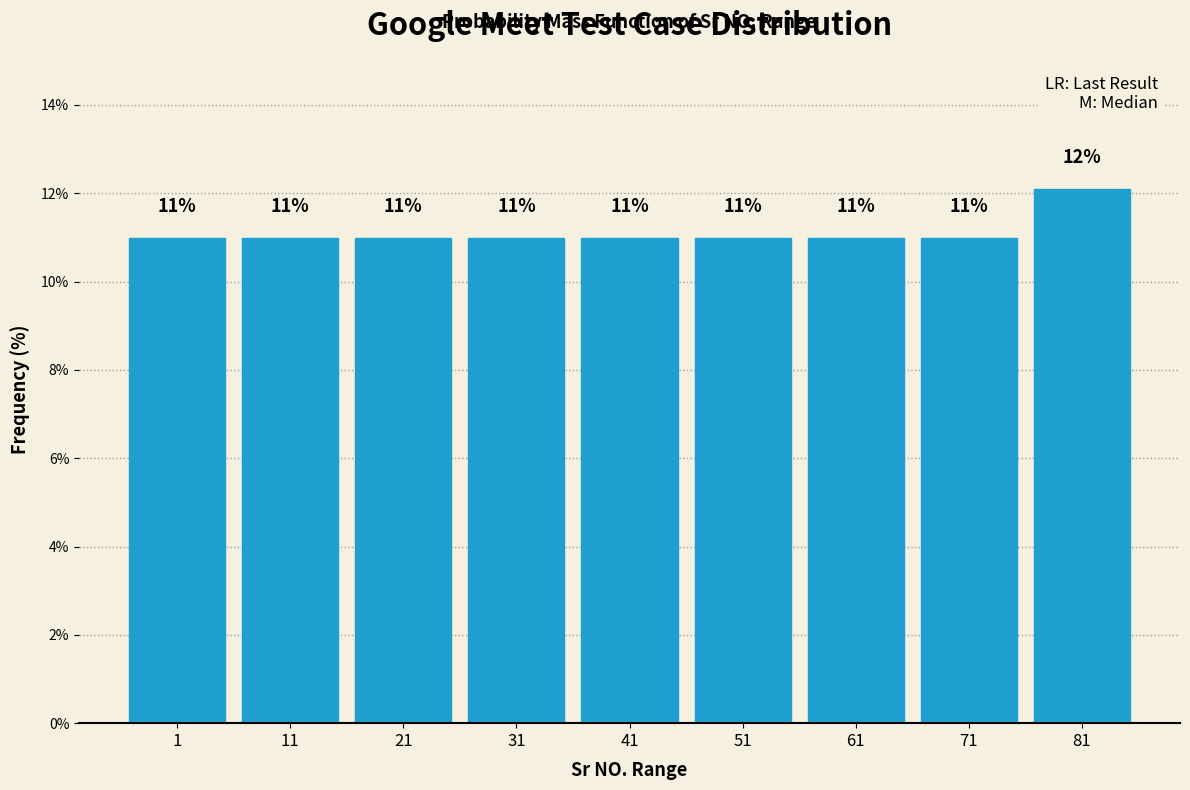

True or false: the data shows 3.8 at 41.

False